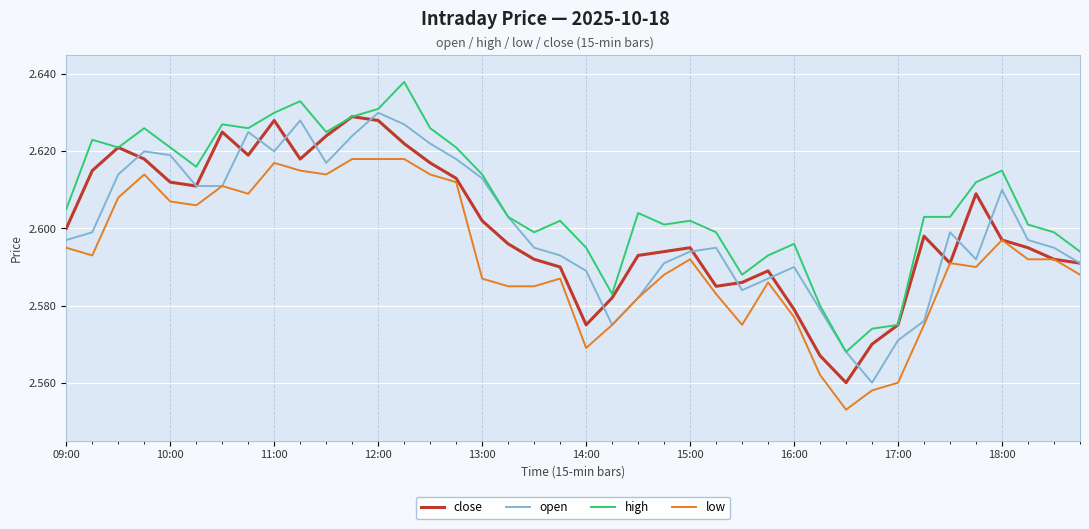

What is the difference between the second highest and minimum values in the open series?

0.1